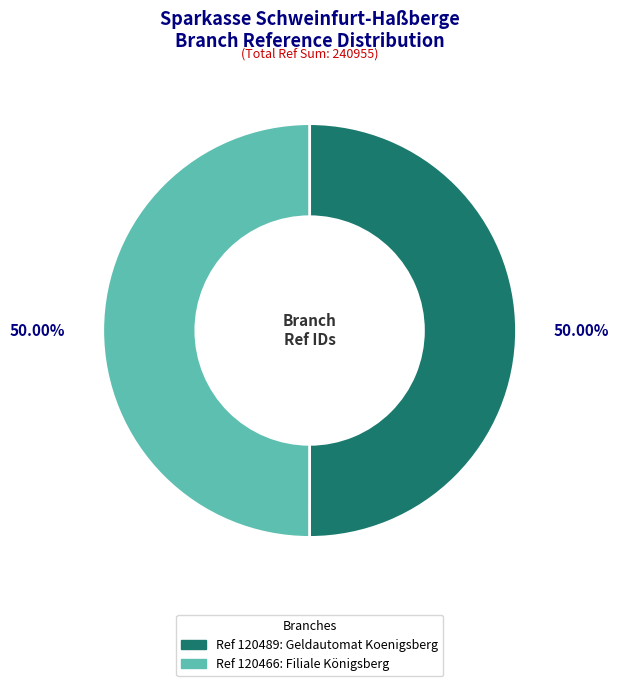

What is the ratio of the value at Ref 120489: Geldautomat Koenigsberg to the value at Ref 120466: Filiale Königsberg?

1.0